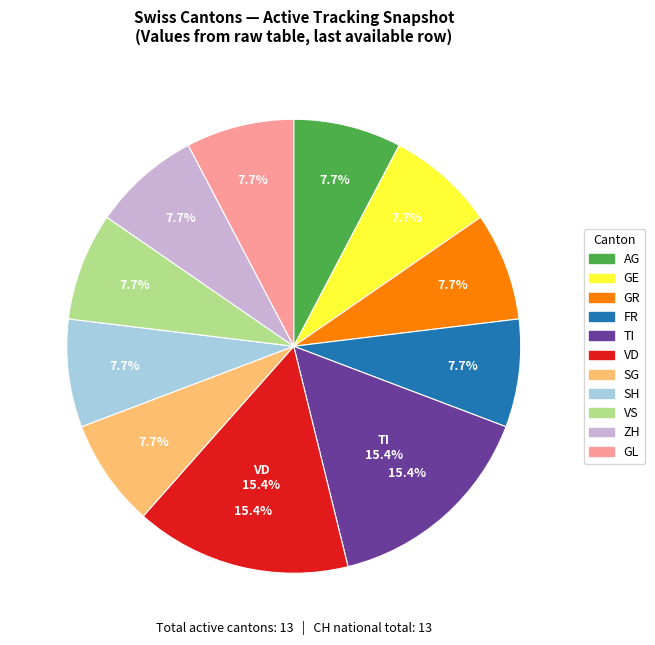

What is the largest slice in the pie chart?

TI